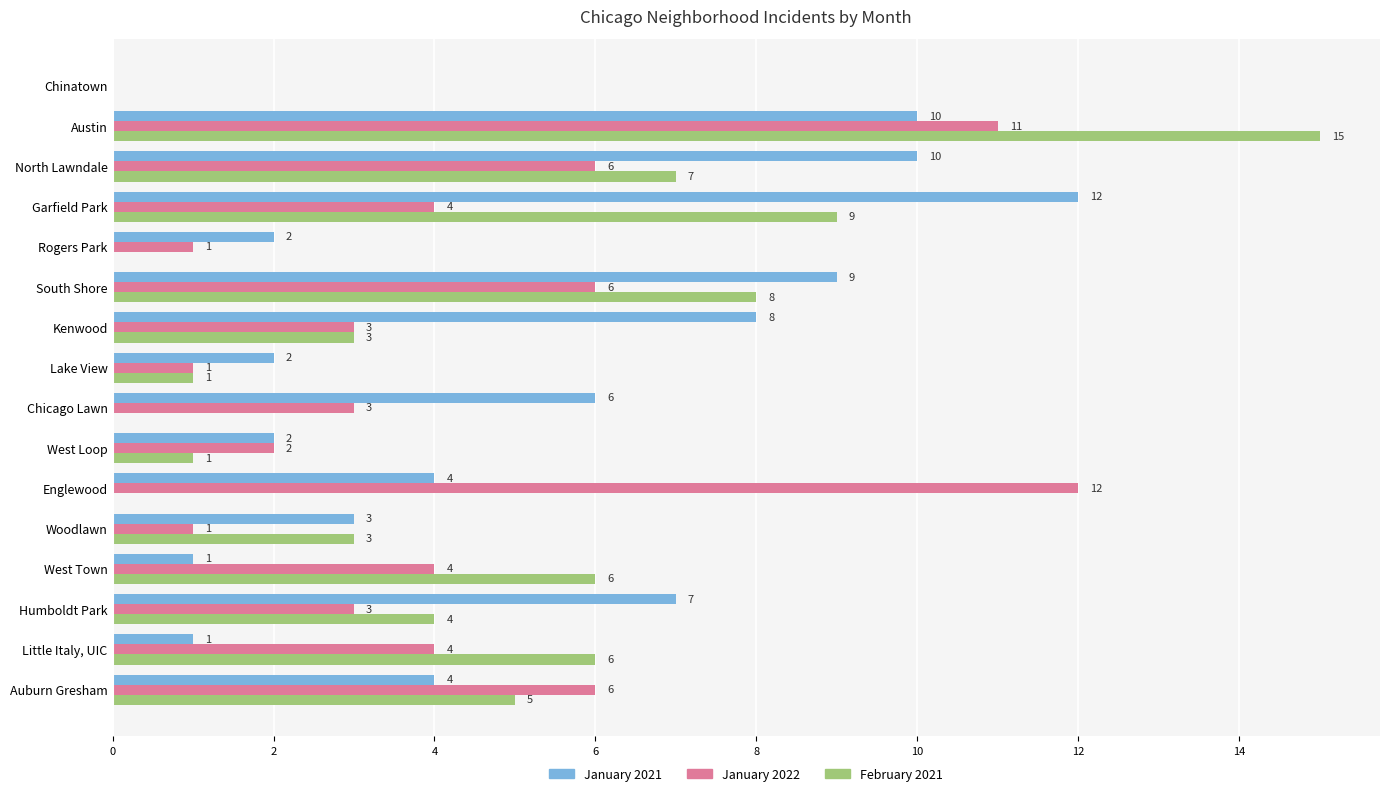

What is the sum of the January 2021 values at Little Italy, UIC and South Shore?

10